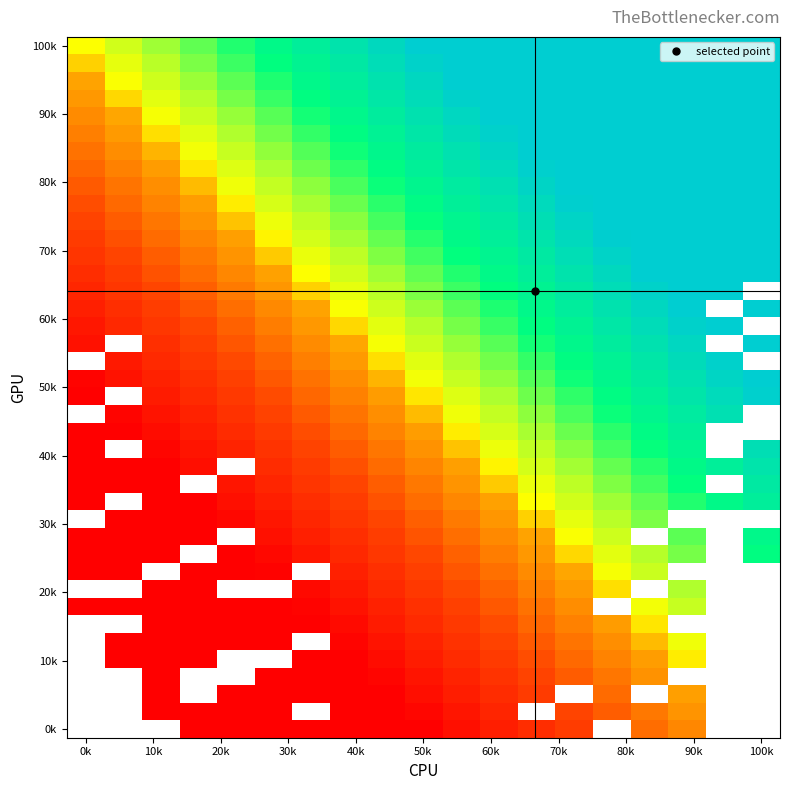

What is the greatest value displayed?

1.5